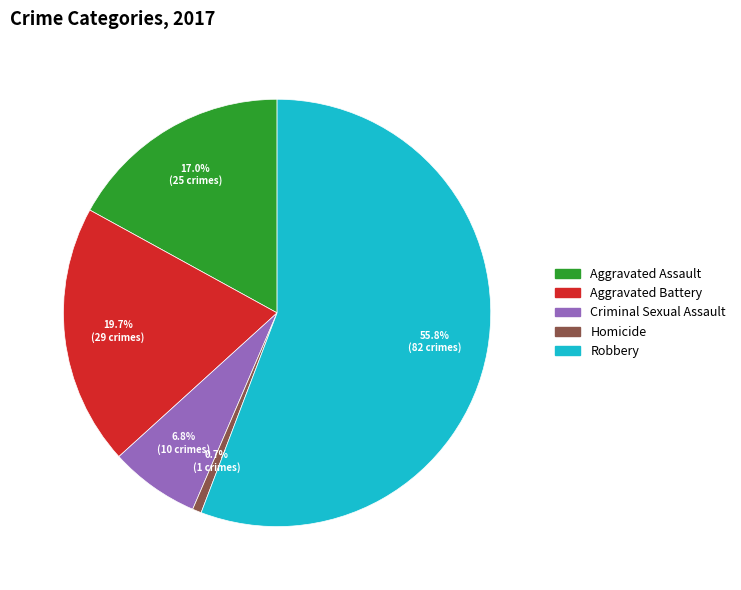

What percentage do Aggravated Assault and Aggravated Battery together represent?

36.7%